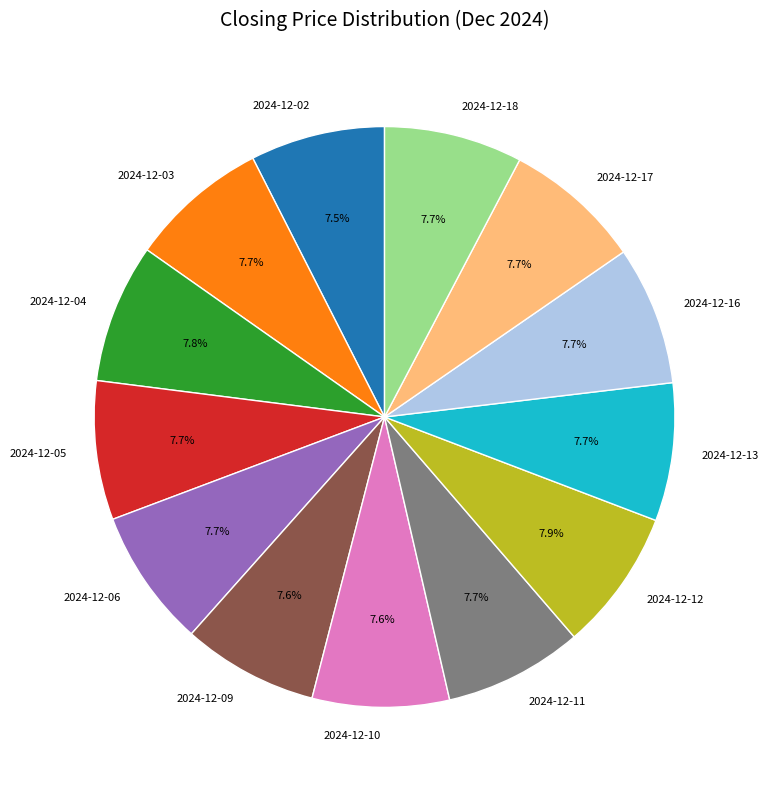

Is there any slice that represents more than half of the pie?

No